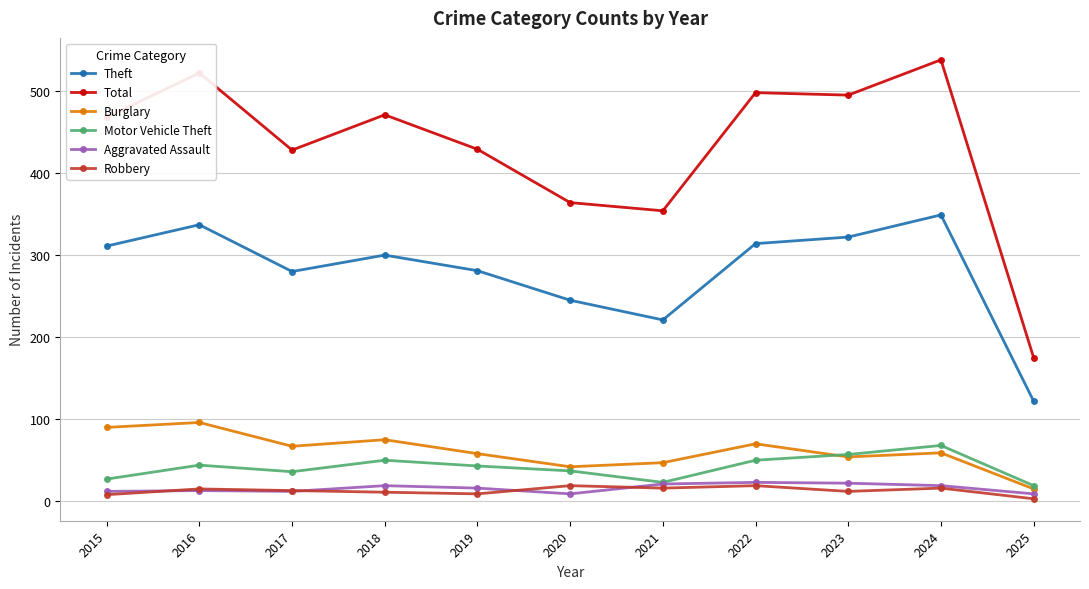

Which label corresponds to the largest value in the chart?

2024